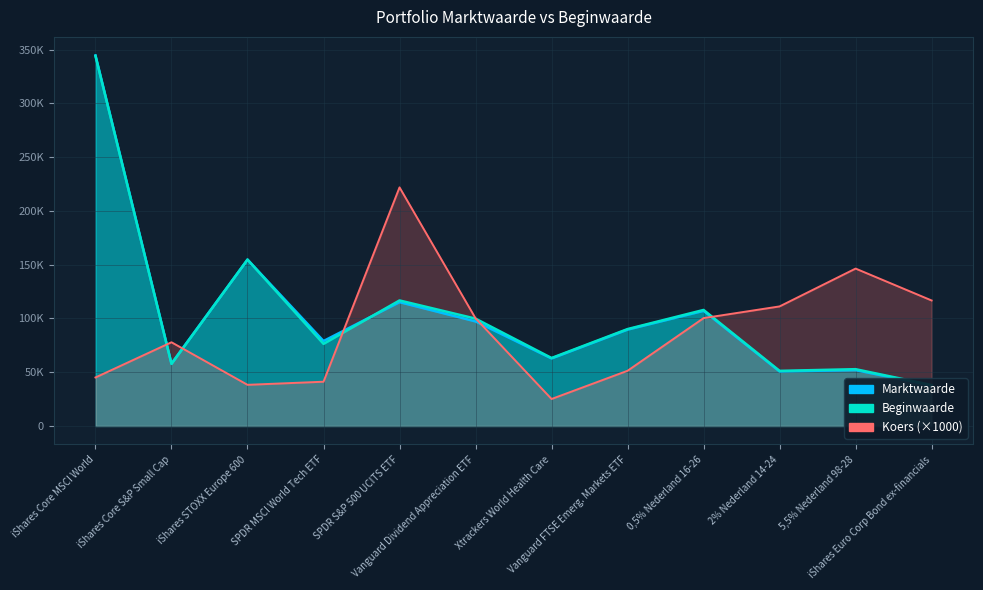

What is the value of the Marktwaarde point at the 4th from the left?

78970